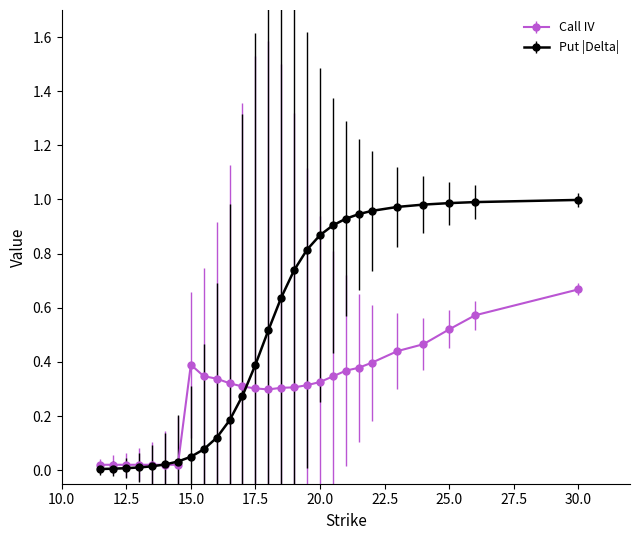

What is the sum of all Call IV values?

7.9